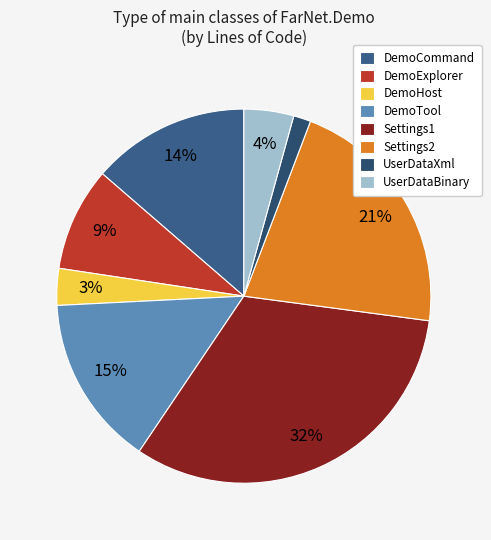

Do Settings2 and UserDataBinary together represent more than half of the pie?

No